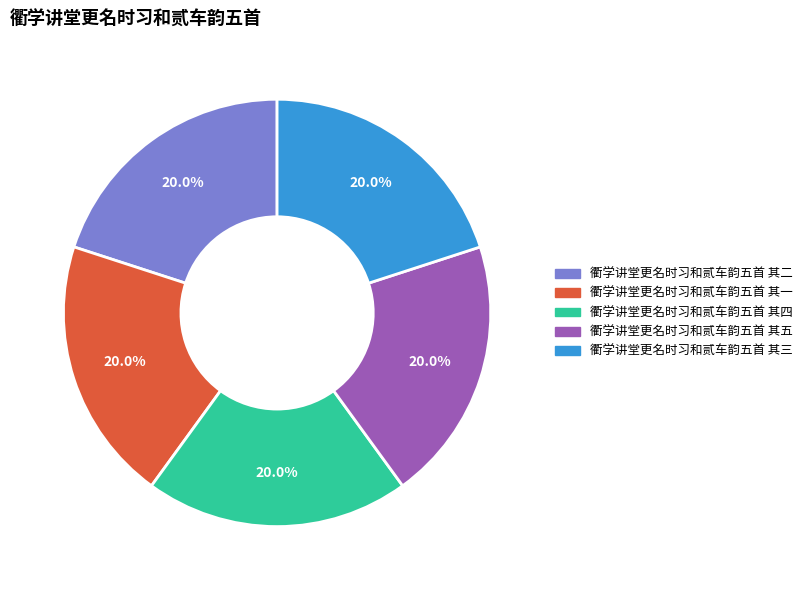

To the nearest percent, what is the average slice percentage?

20%